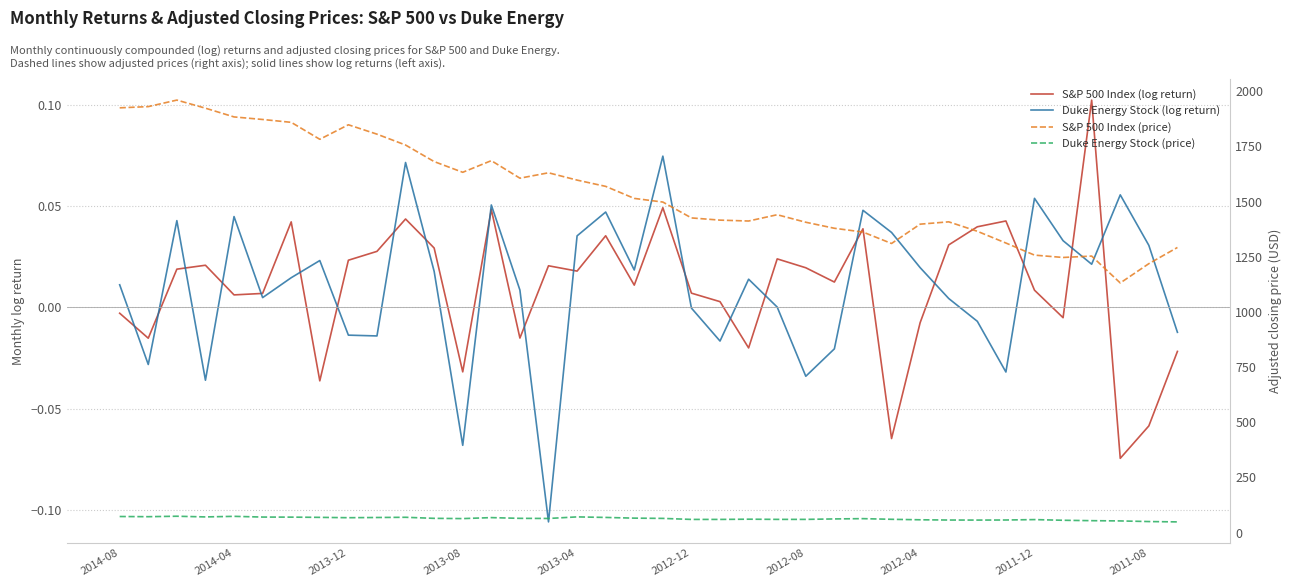

What is the maximum value shown in the chart?

1960.2